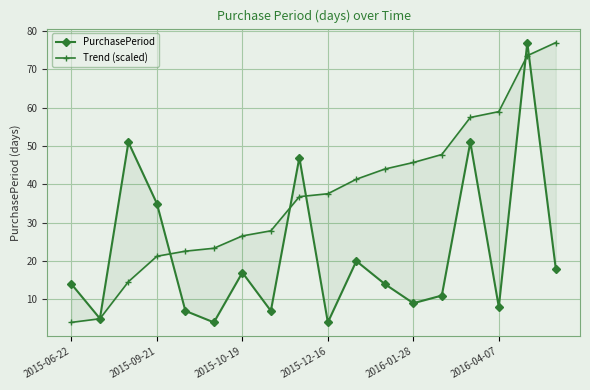

The PurchasePeriod series shows 51.0 at 14. True or false?

True